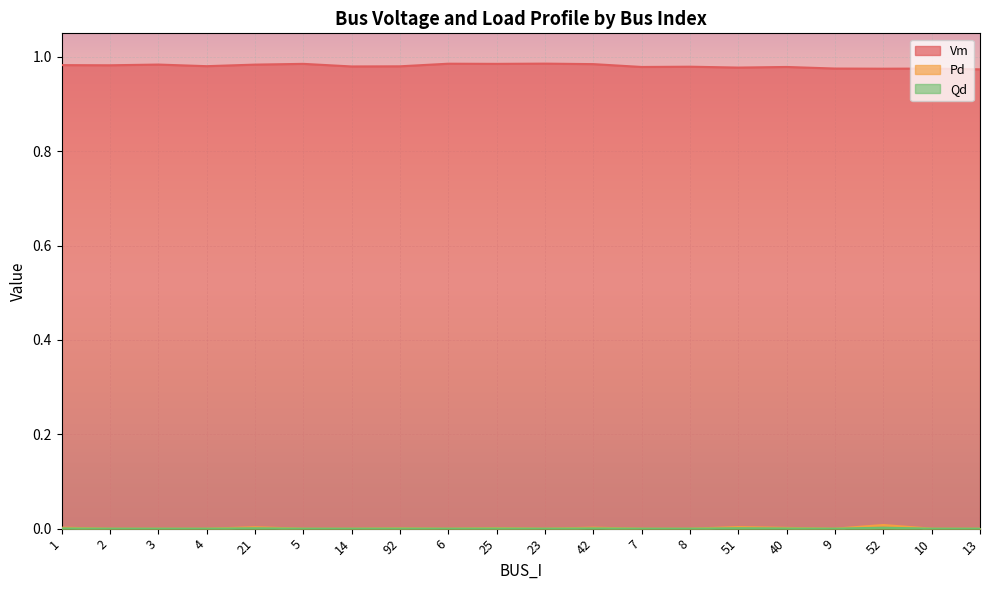

How many lines are shown in the chart?

3